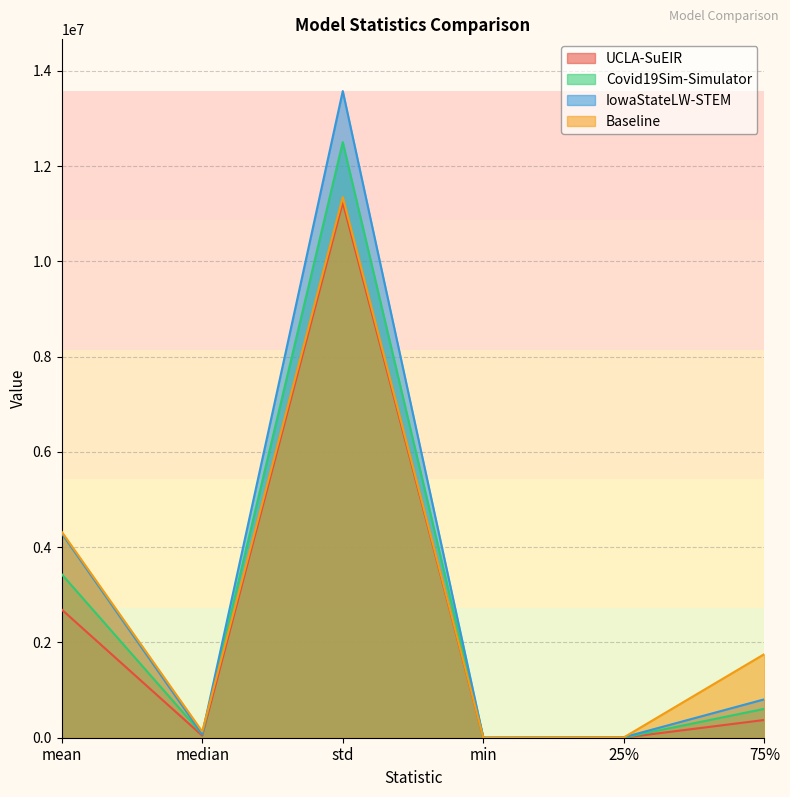

How many interior local peaks does the Baseline series have?

1